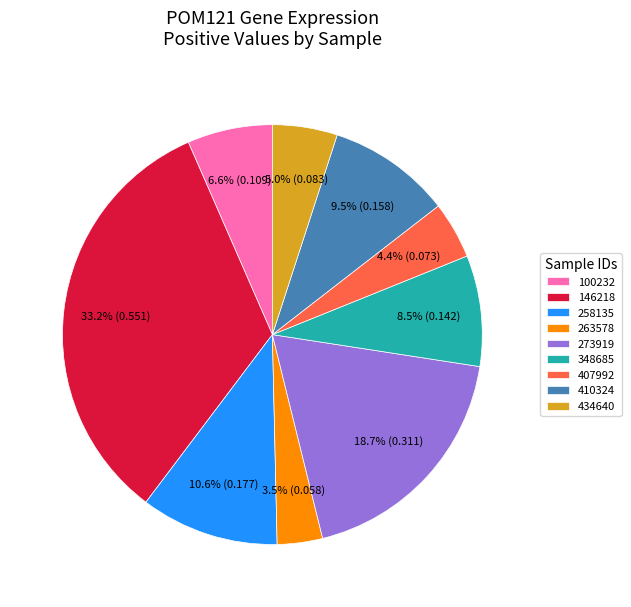

True or false: 100232 accounts for 2% of the total.

False